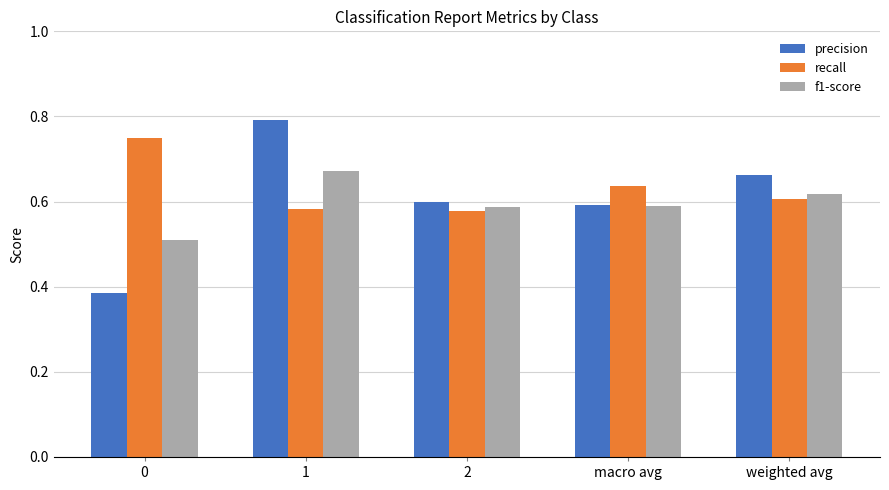

Which series has the largest range (max minus min)?

precision